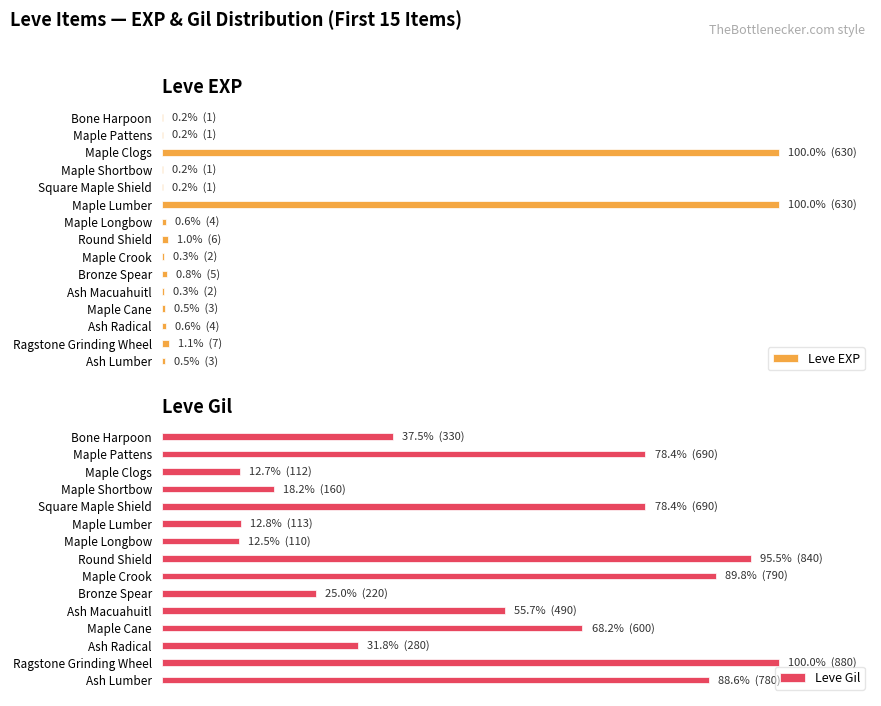

What is the average value of the Leve Gil series?

53.7